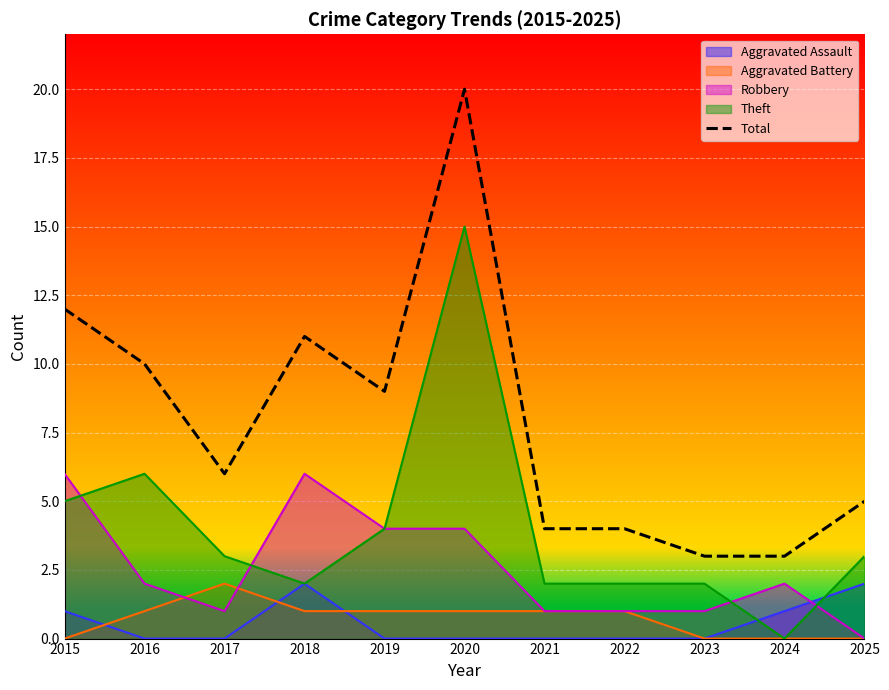

Is it true that the value at 2016 is 10?

True